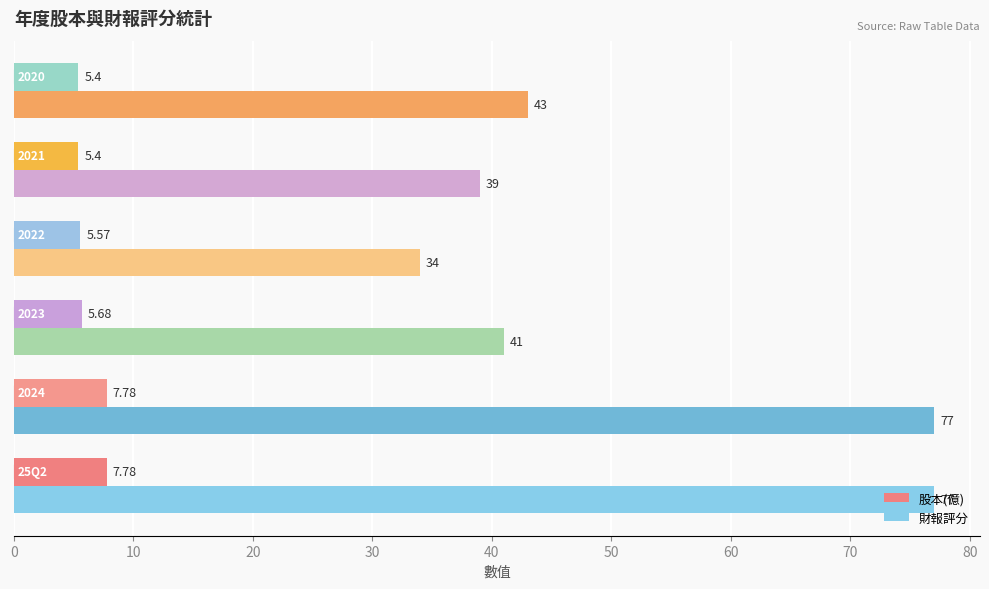

Rank the series by their maximum value, from lowest to highest.

股本(億), 財報評分